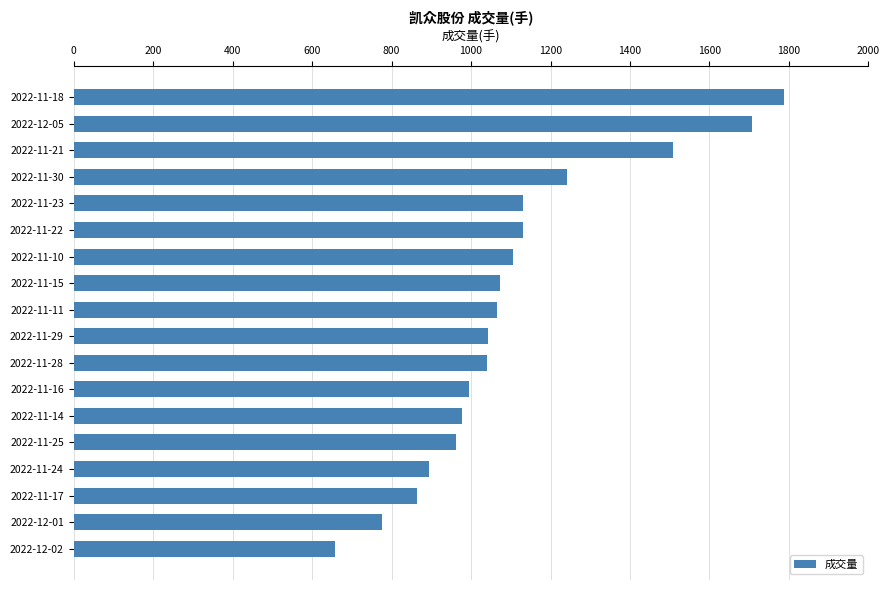

What is the difference between the maximum and minimum values?

1131